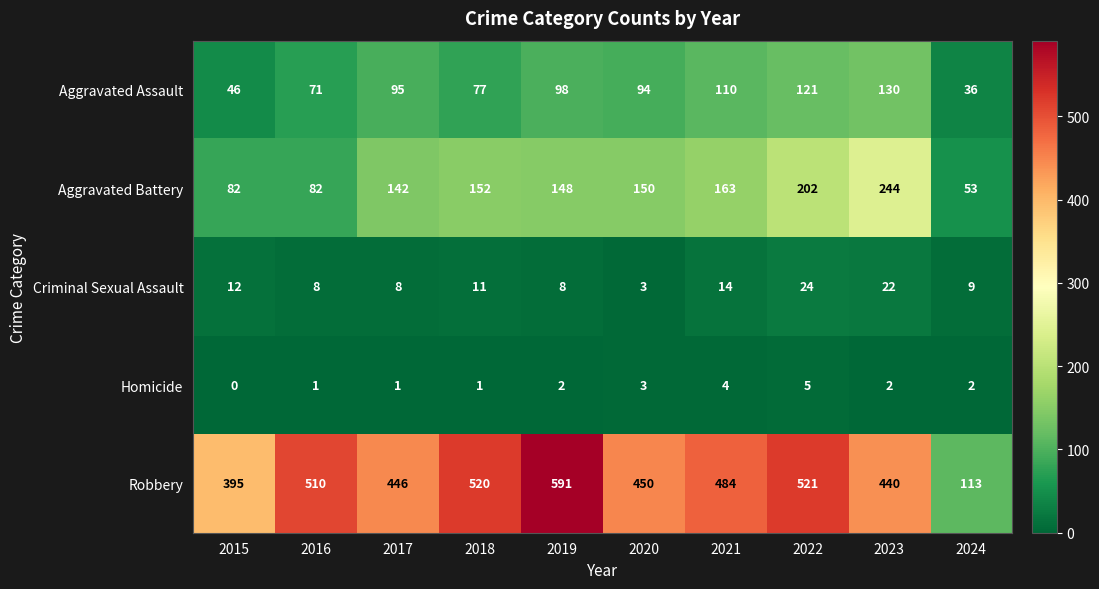

Where is Criminal Sexual Assault nearest to the value 13?

2015